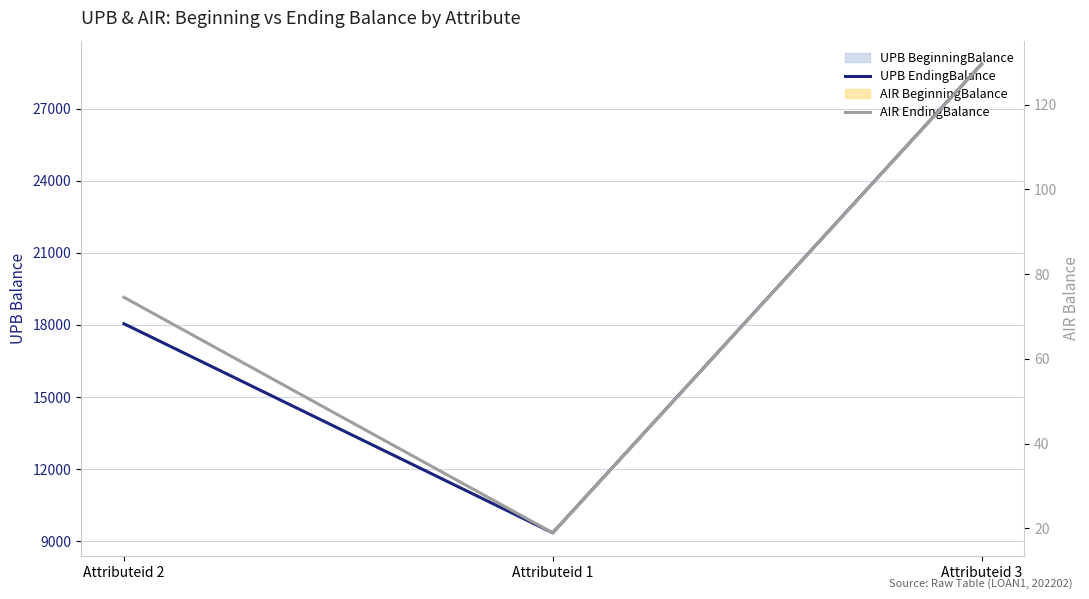

What is the total value across all series at Attributeid 3?

28979.6